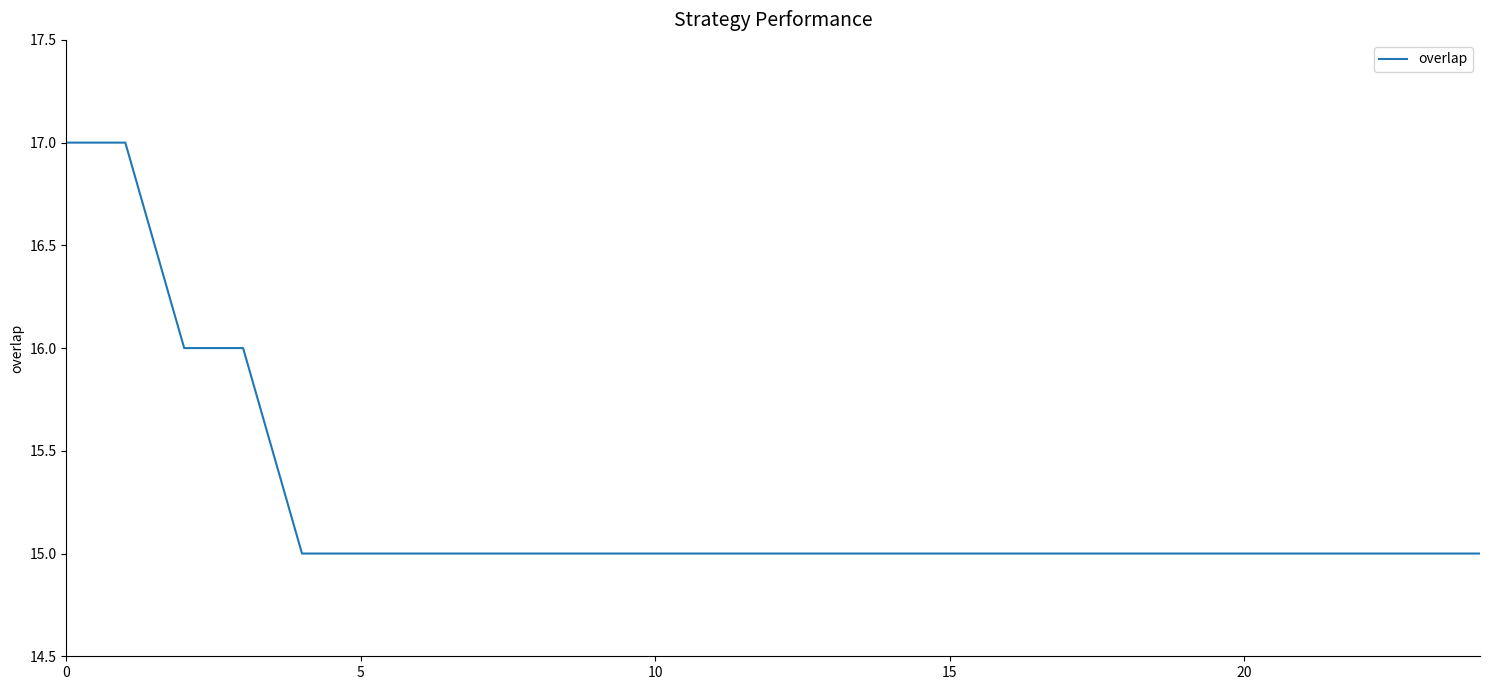

What is the average value?

15